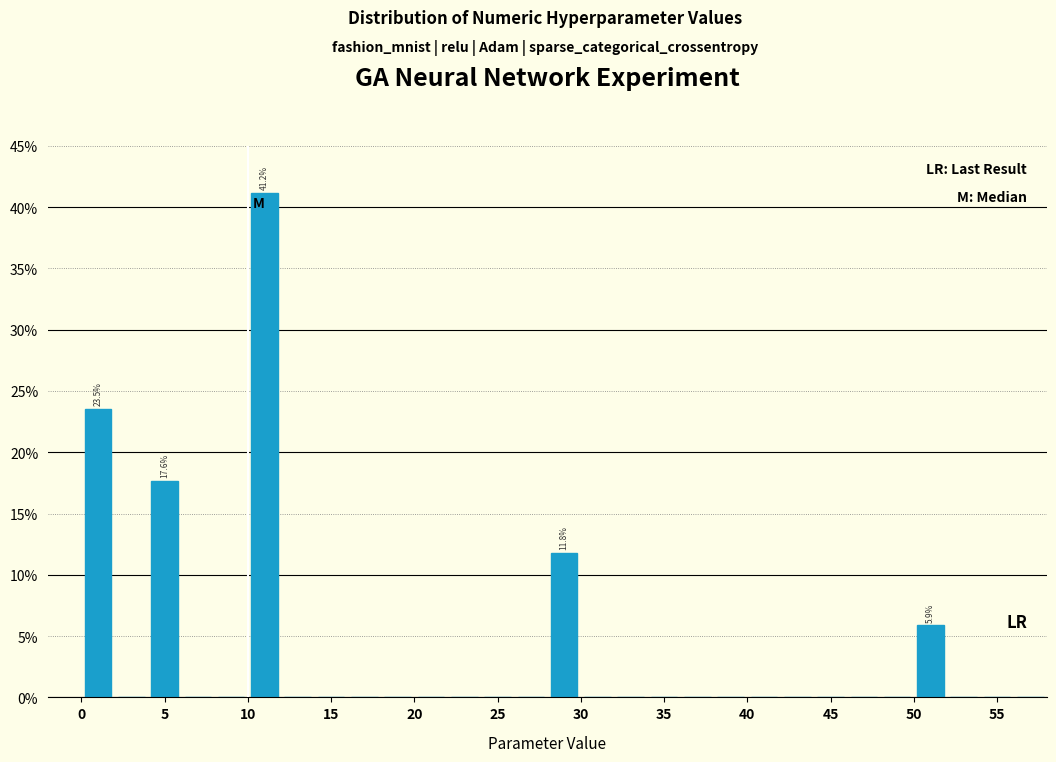

Which range on the x-axis has the tallest bar?

10 to 12